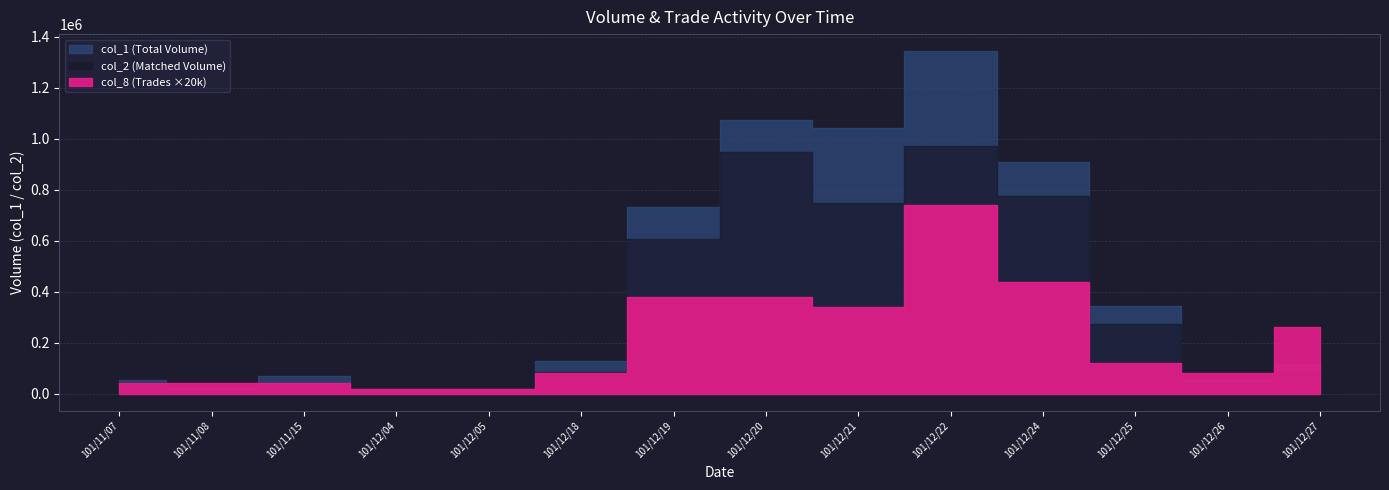

Which category has the highest value in the col_1 series?

101/12/22